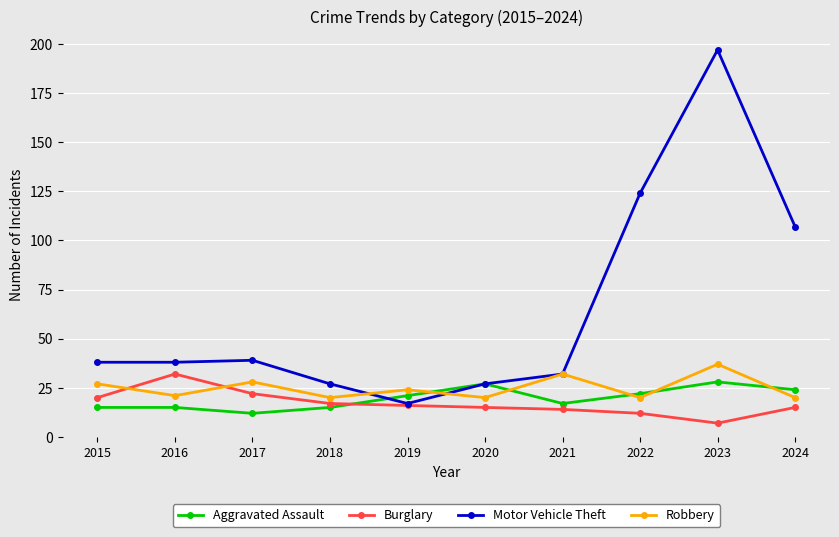

The value of Burglary at 2019 is 23. True or false?

False